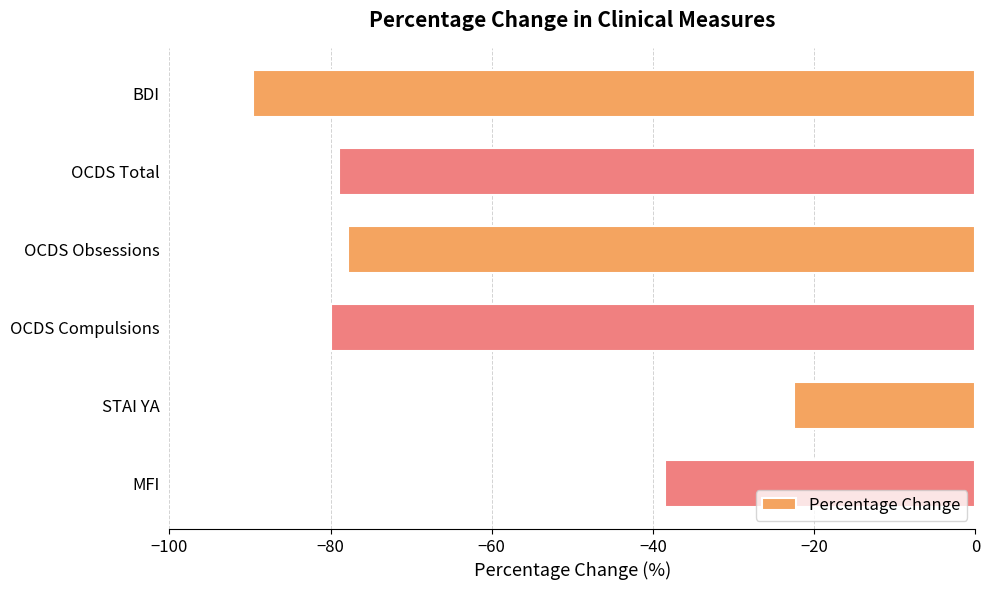

How many bars are there in total?

6